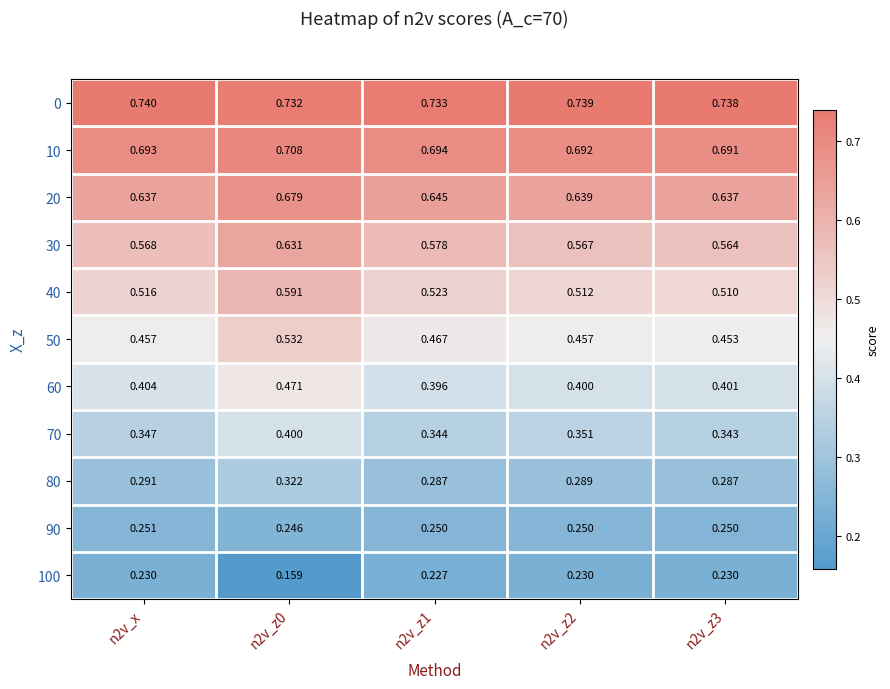

Is the value of 80 at n2v_z3 greater than the value of 30 at n2v_z2?

No